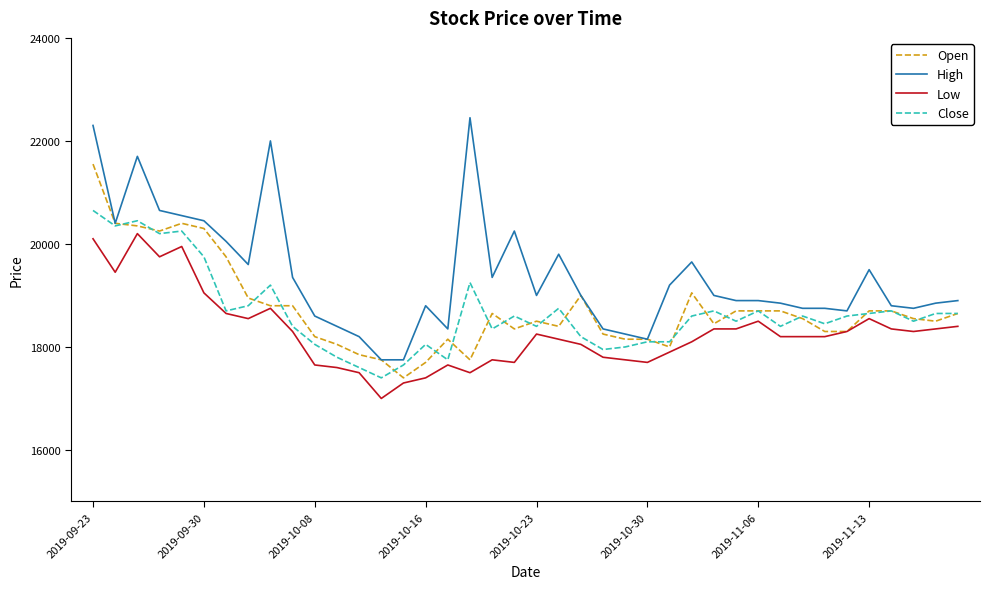

Which series has the largest range (max minus min)?

High